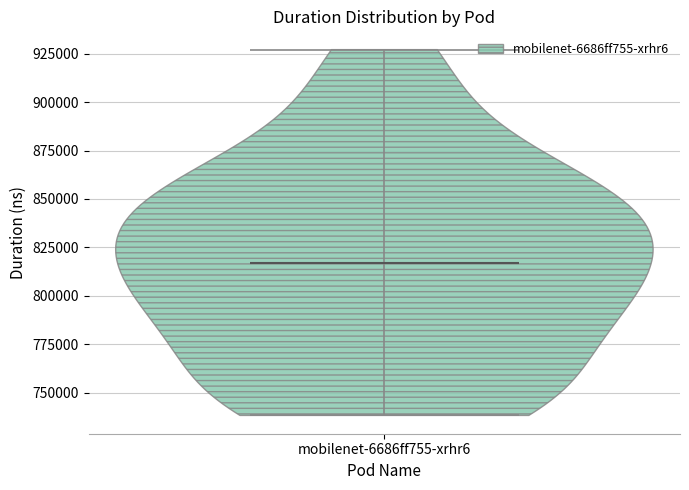

Where does the median line of the violin for mobilenet-6686ff755-xrhr6 sit on the y-axis? The values are not printed on the chart, so give them approximately, as read against the axis.

815000